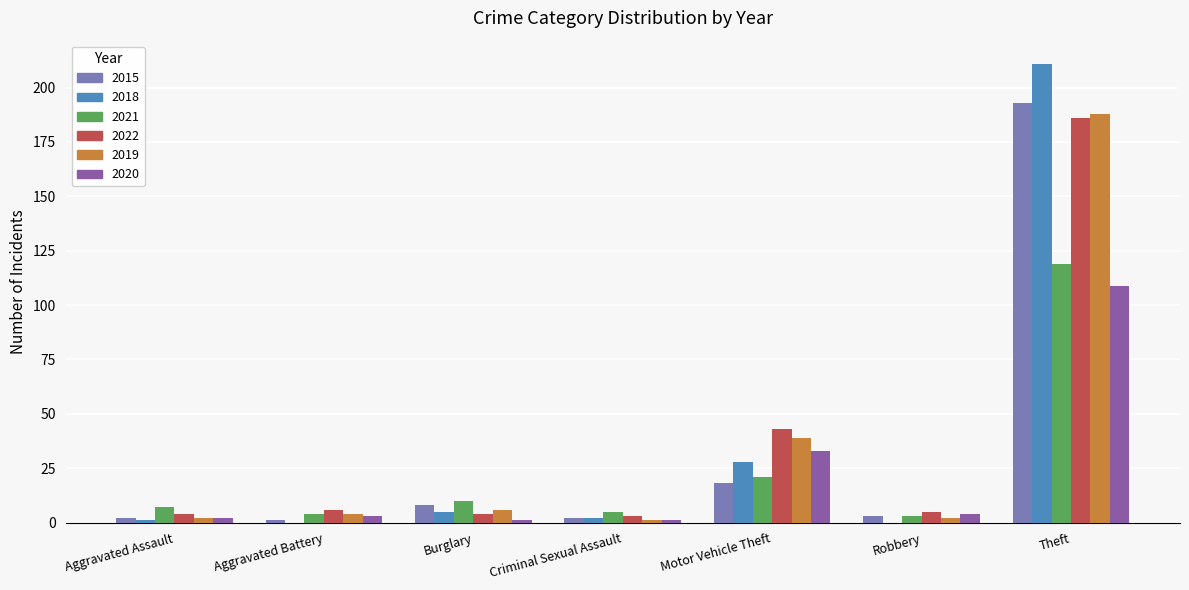

How many categories are shown in the chart?

7